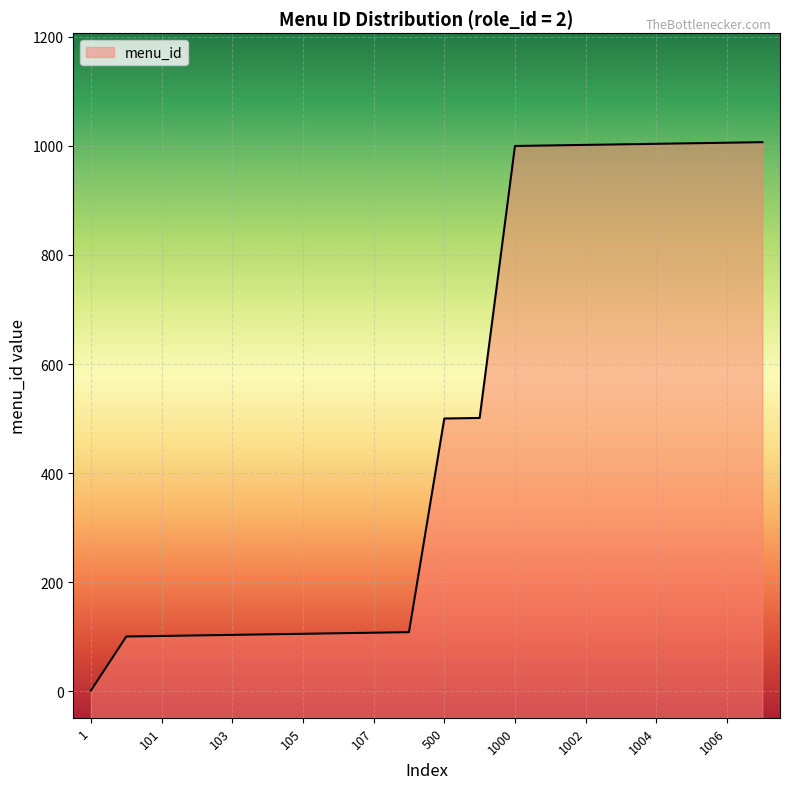

What is the difference between the values at 1006 and 501?

505